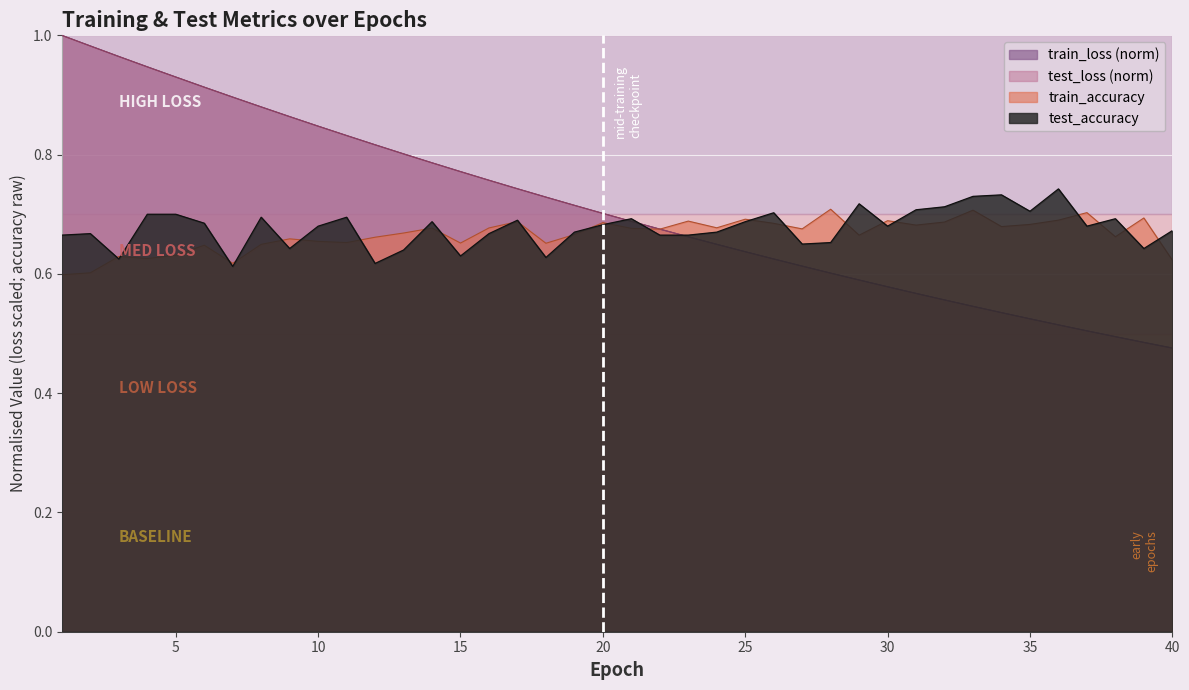

Which series ends up on top after the final intersection of train_accuracy and test_loss?

train_accuracy